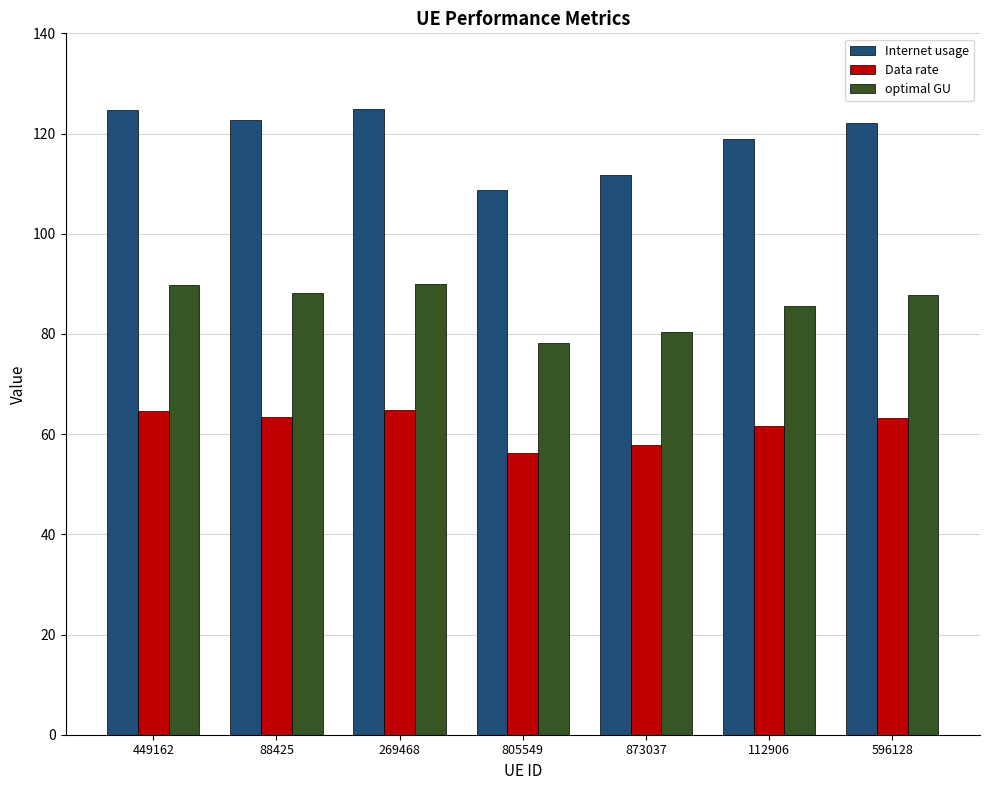

Which series has the widest spread of values?

Internet usage